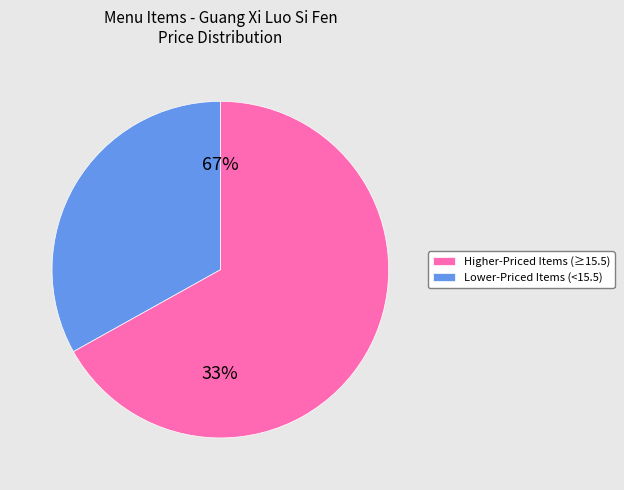

The Cold Preserved Egg slice represents 1% of the pie. True or false?

False